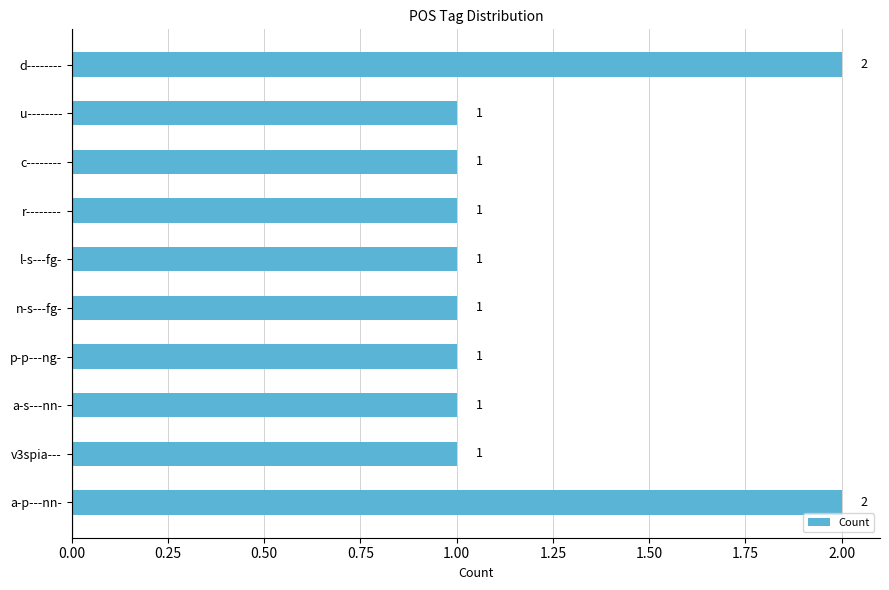

How many bars are there in total?

10